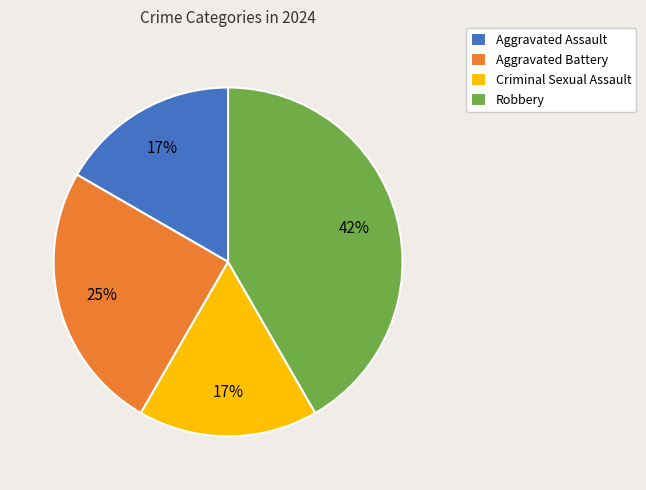

Is there any slice that represents more than half of the pie?

No